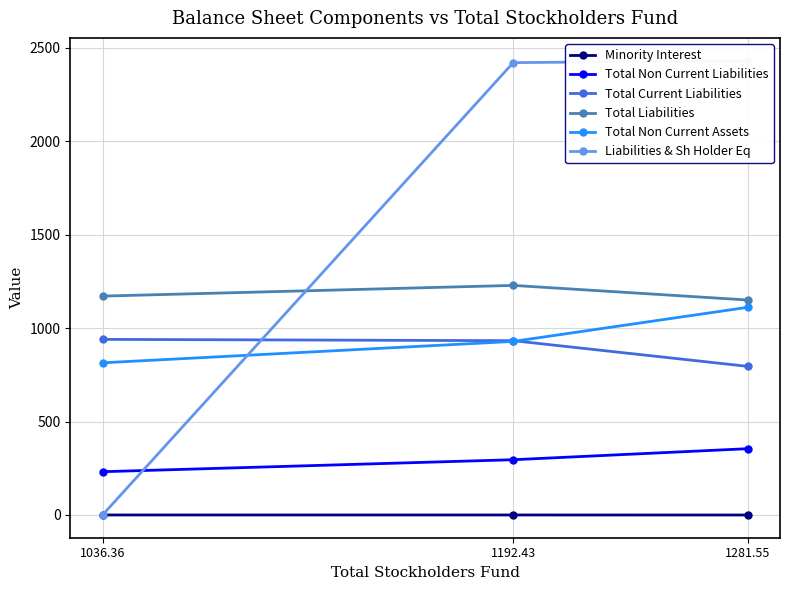

Rank the categories by Liabilities & Sh Holder Eq value from lowest to highest.

1036.36, 1192.43, 1281.55